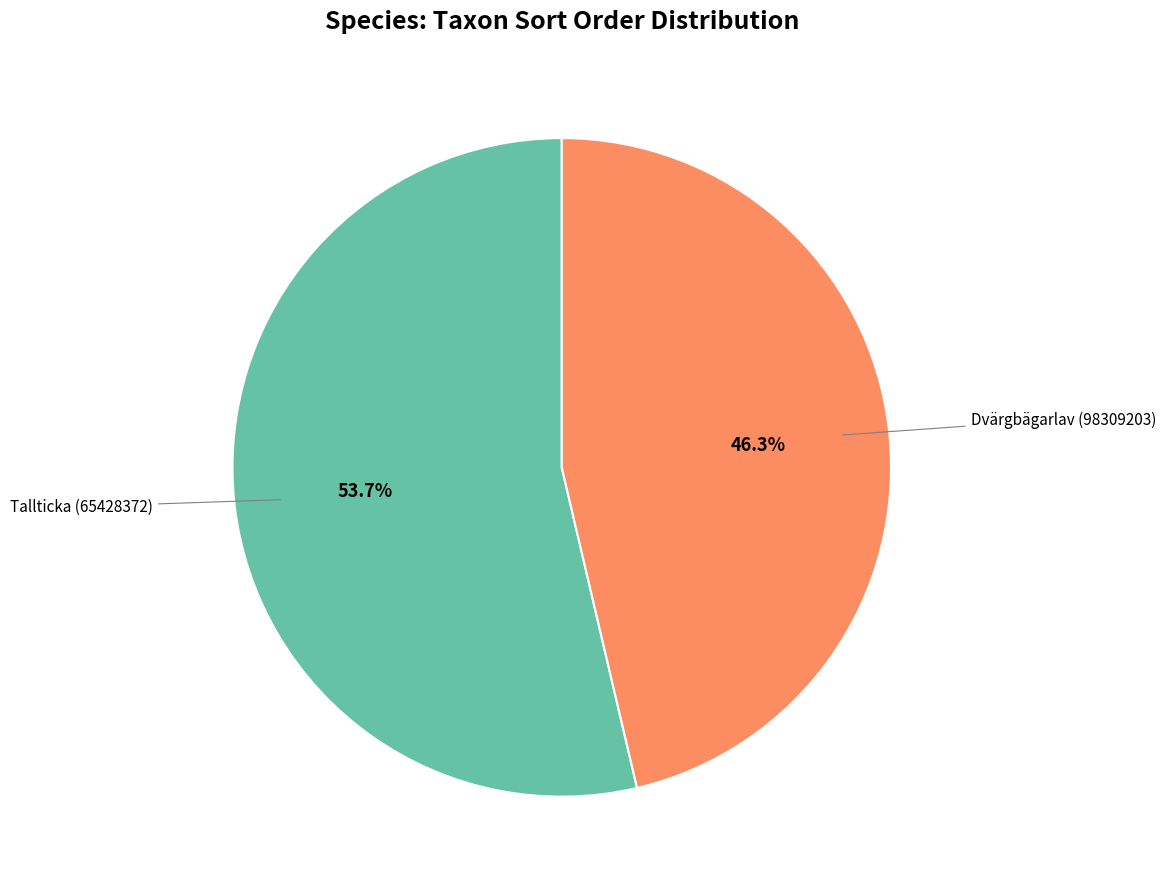

Count the number of slices in the pie.

2